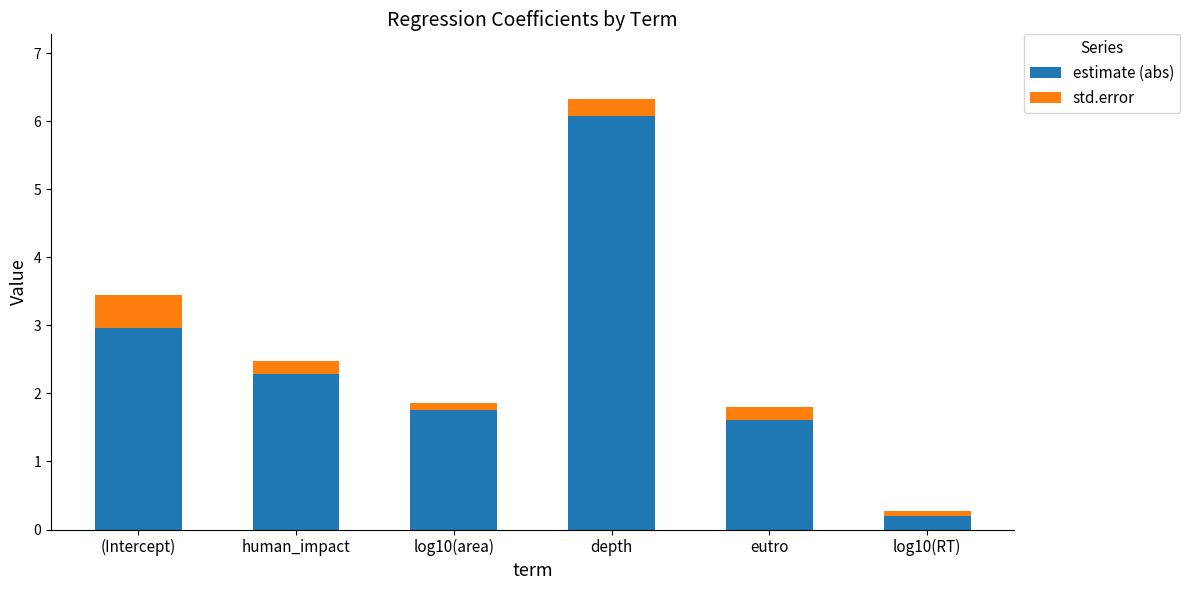

The estimate (abs) series shows 3.7 at human_impact. True or false?

False